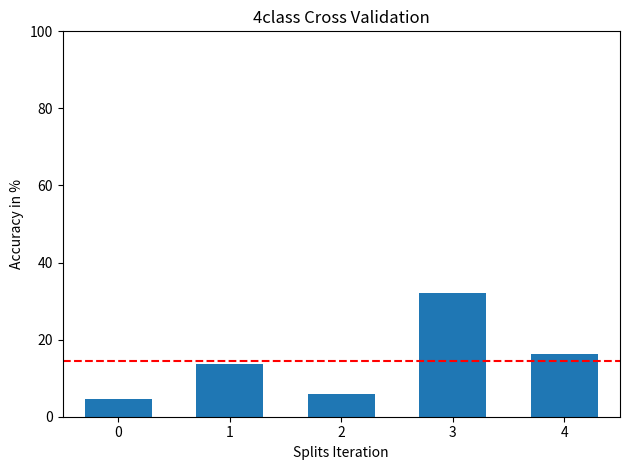

Rank the categories by value from highest to lowest.

3, 4, 1, 2, 0